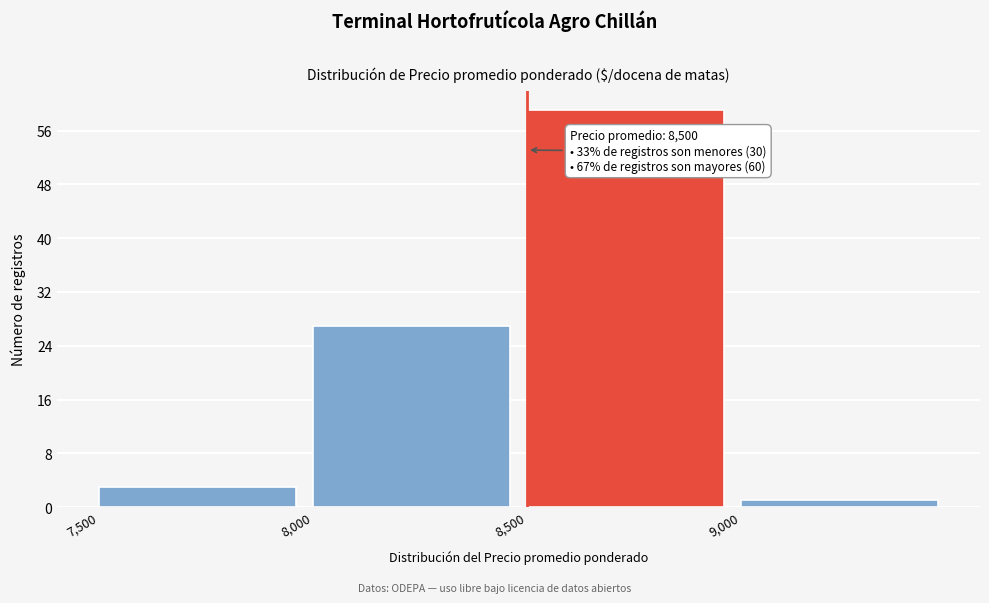

Over which range of the x-axis is the bar tallest?

8500 to 9000